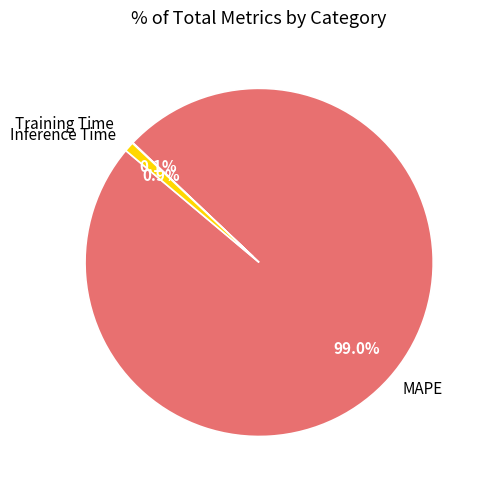

How much of the chart is everything except Inference Time?

99.1%